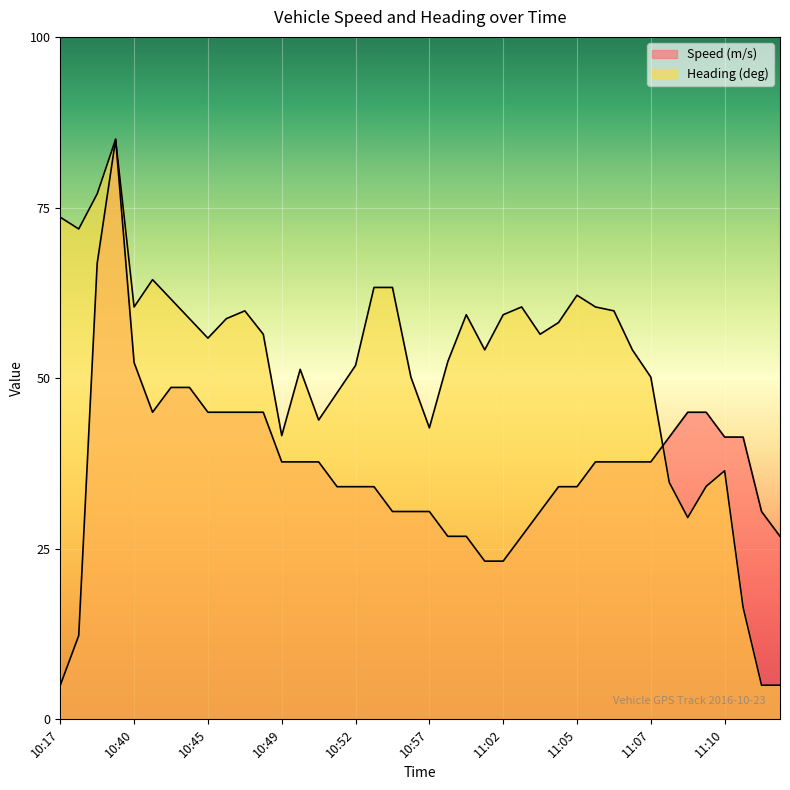

The Speed (m/s) series shows 47.0 at 11:15. True or false?

False